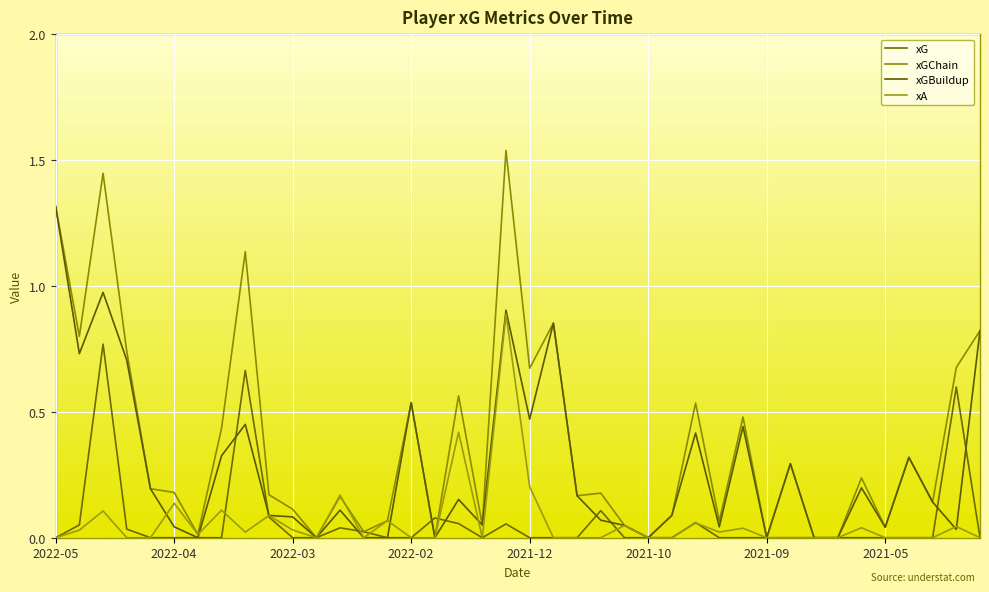

True or false: xGChain has more than 1 interior local peaks.

True